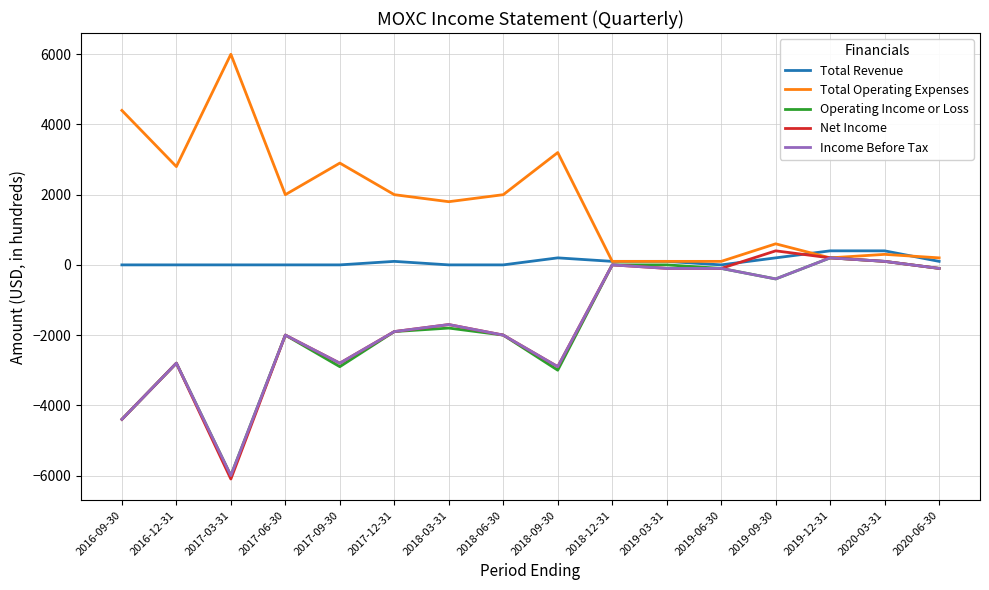

The value of Income Before Tax at 2016-09-30 is -7638. True or false?

False